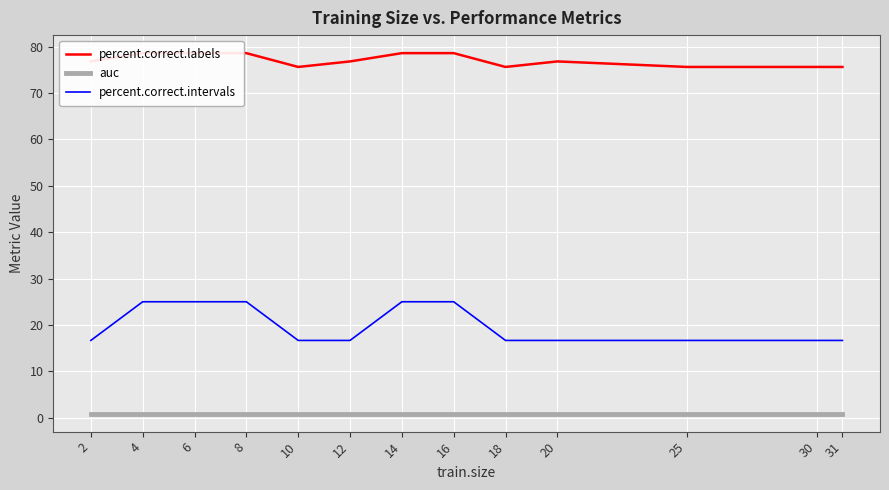

Is the value of percent.correct.labels at 10 greater than the value of auc at 16?

Yes